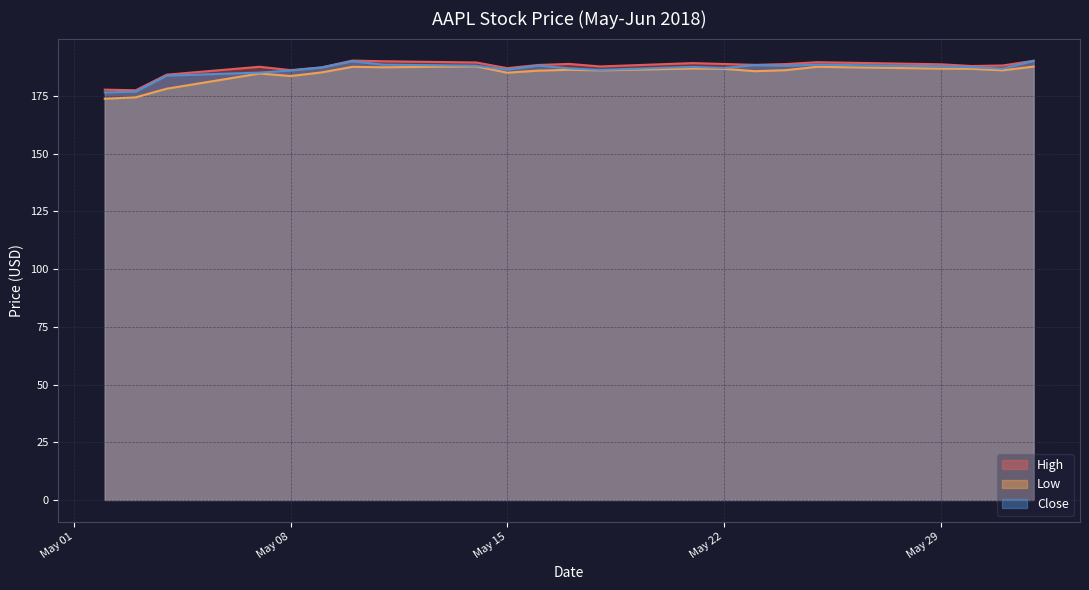

Is it true that High equals 186.2 at May 08?

True